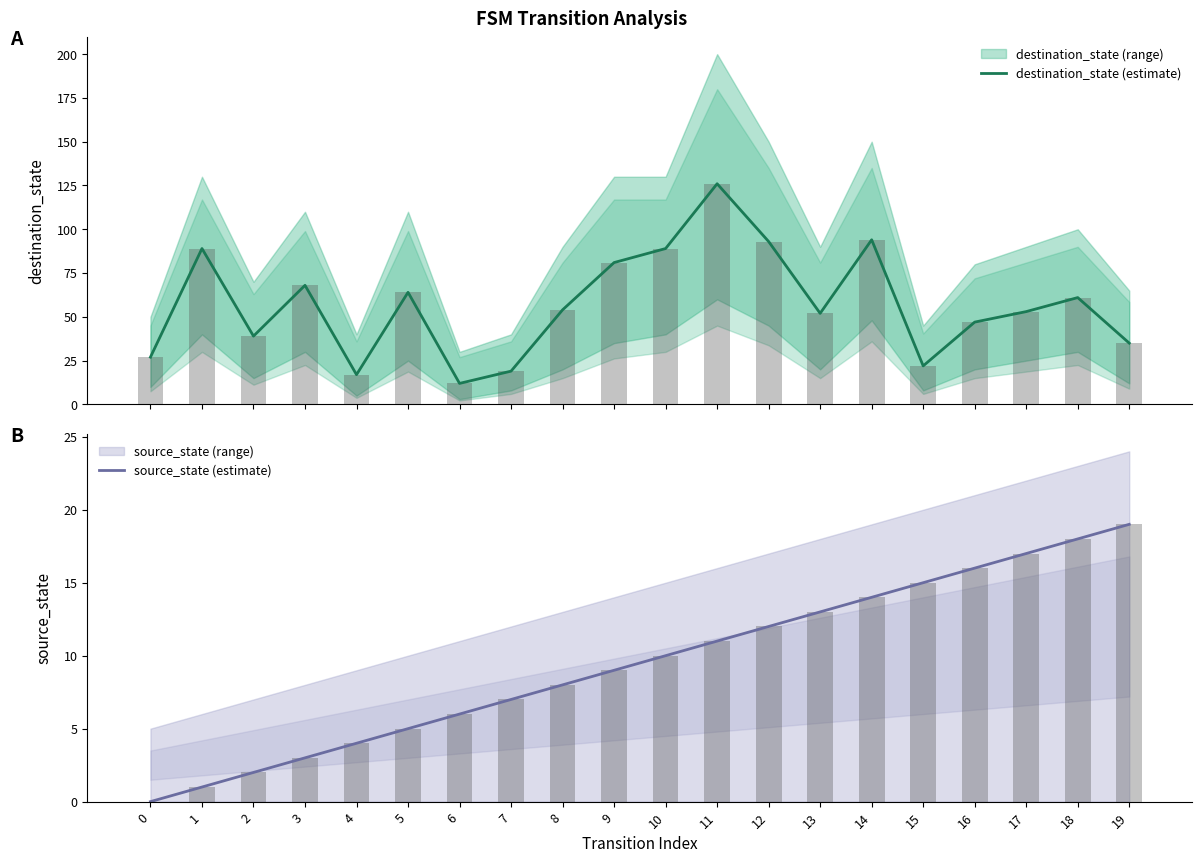

The value of destination_state (estimate) at 3 is 47. True or false?

False